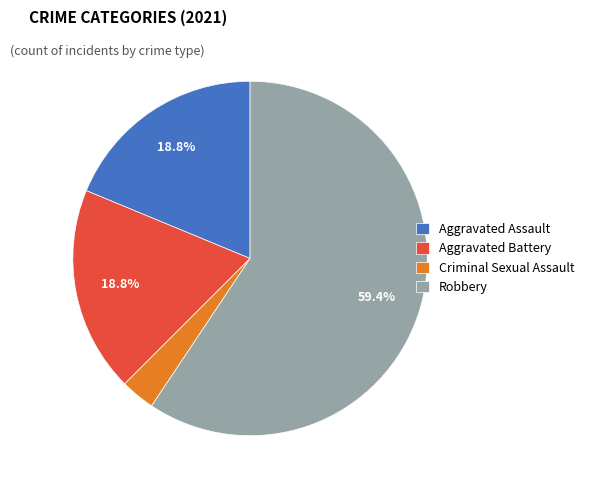

How many slices are in this pie chart?

4